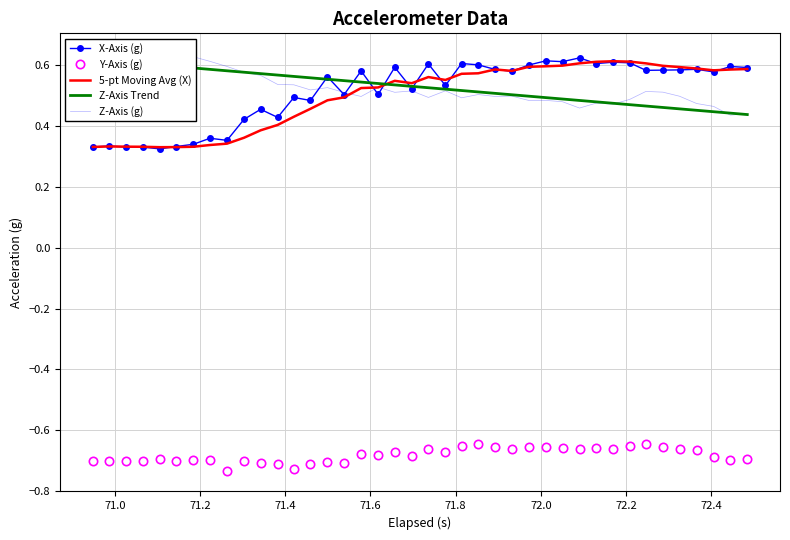

True or false: Y-Axis (g) and 5-pt Moving Avg (X) intersect in this chart.

False